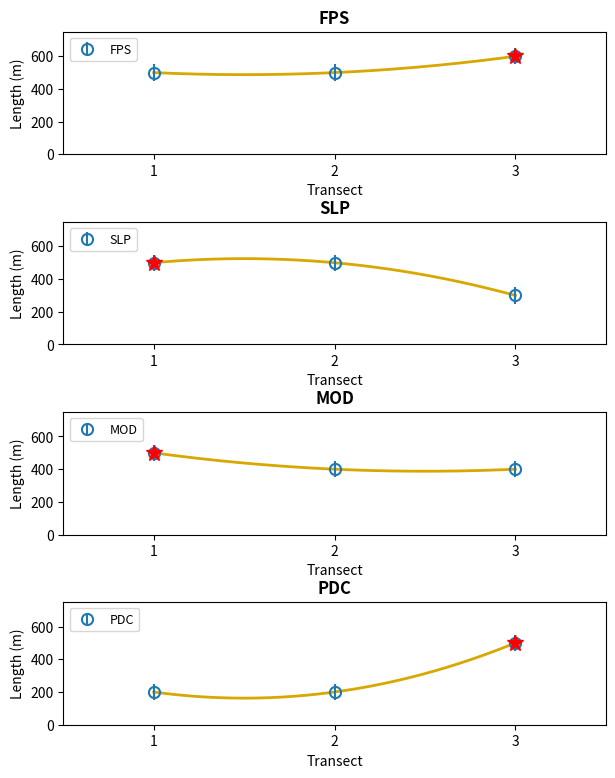

Reading right to left, what are all the values shown in this chart?

FPS: 600	500	500
SLP: 300	500	500
MOD: 400	400	500
PDC: 500	200	200